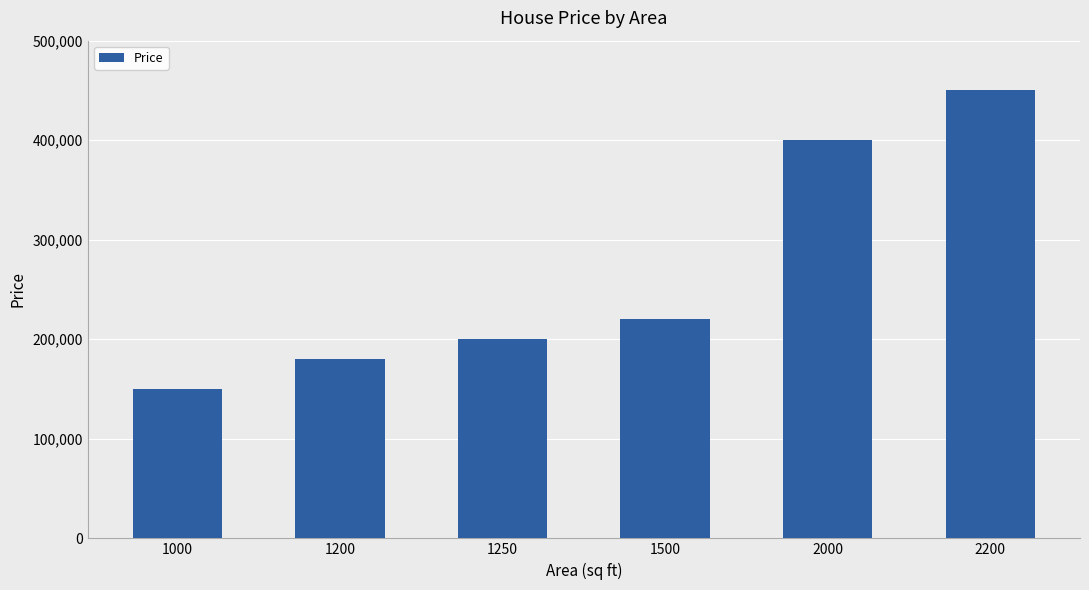

The value at 2200 is 307541. True or false?

False